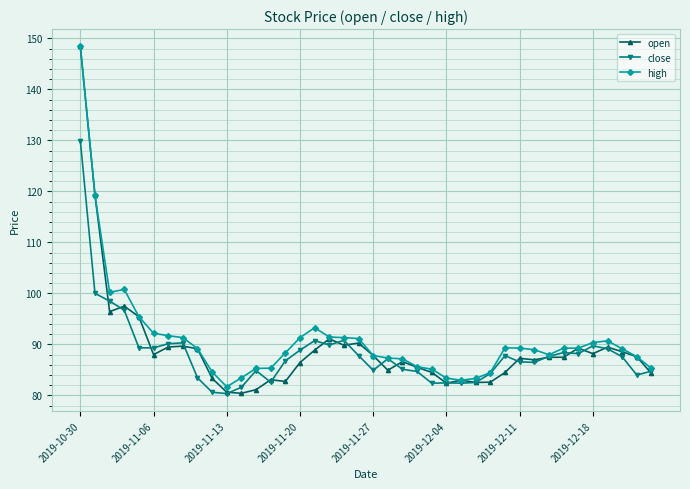

What are all the series names shown in the legend?

open, close, high